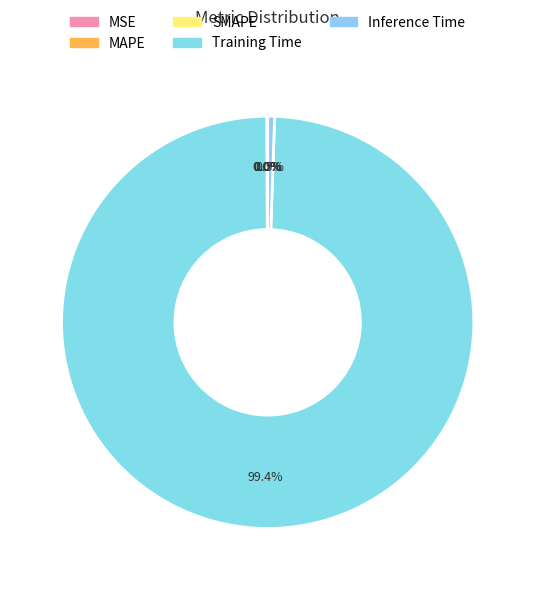

True or false: SMAPE accounts for 0% of the total.

True